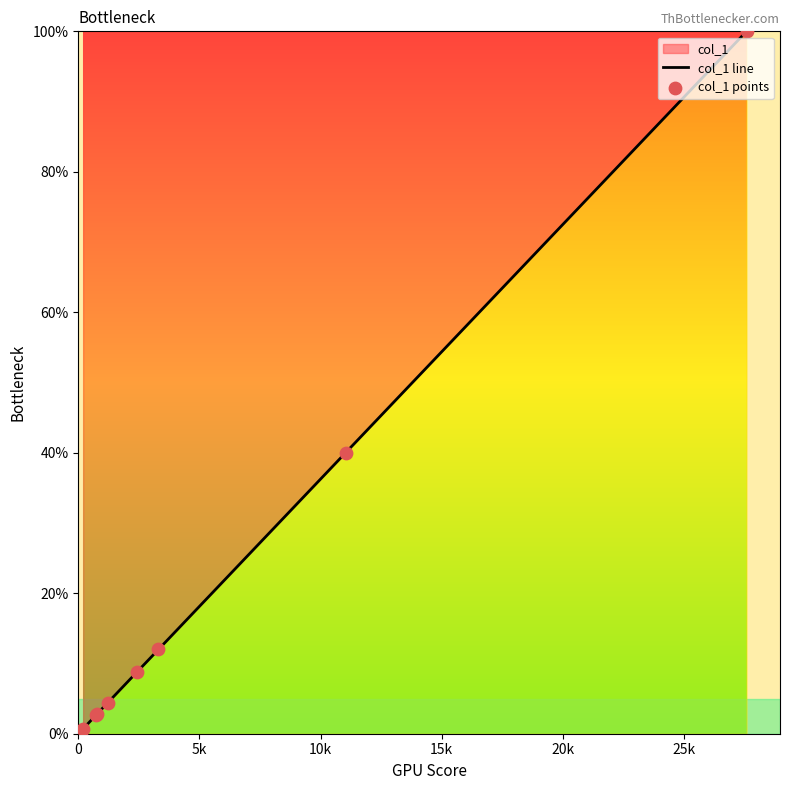

What is the difference between the maximum and minimum values?

99.3